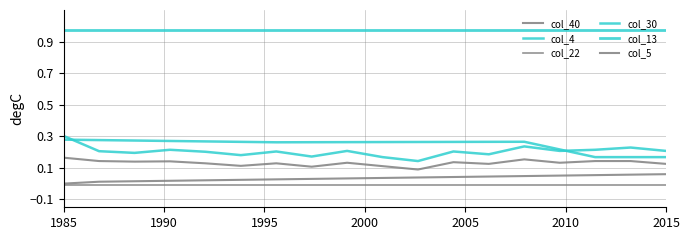

What is the difference between the second highest and minimum values in the col_40 series?

0.1